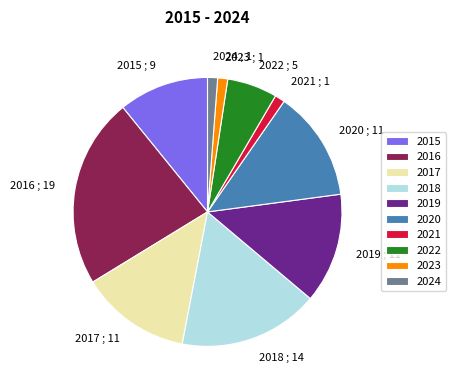

Which slice is the largest?

2016